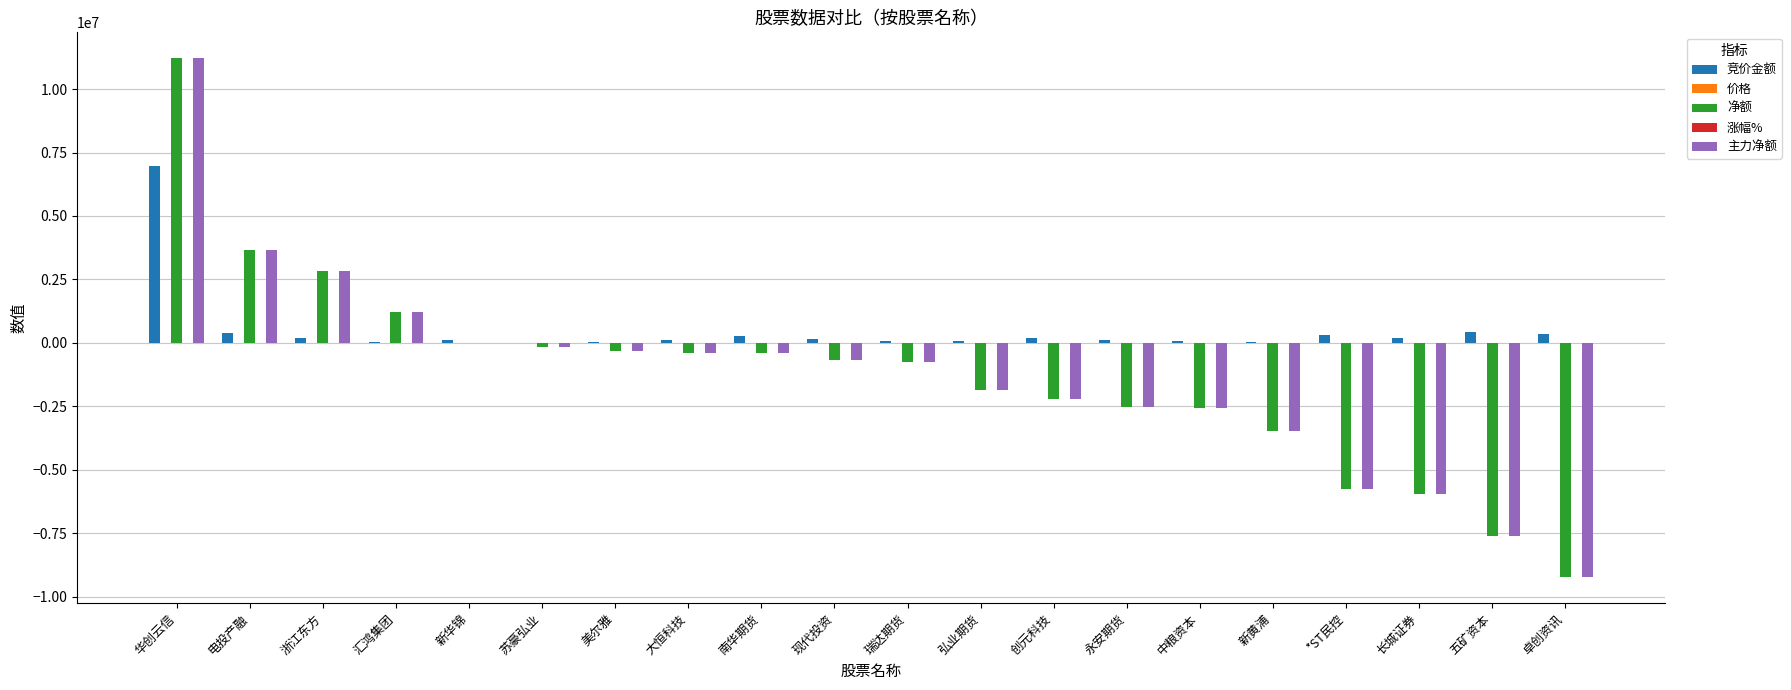

What is the sum of all 主力净额 values?

-24951888.0